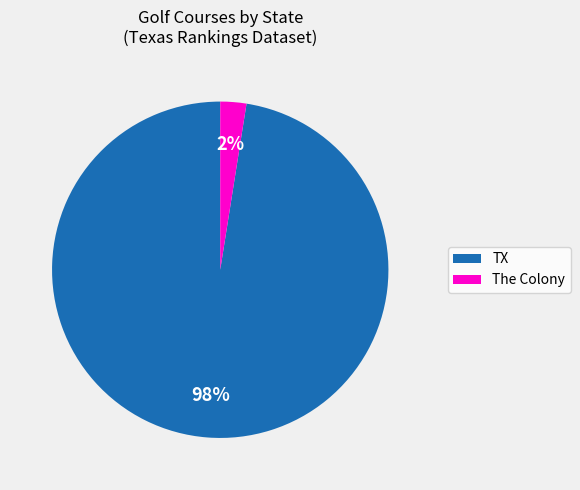

To the nearest percent, what is the combined percentage of TX and The Colony?

100%